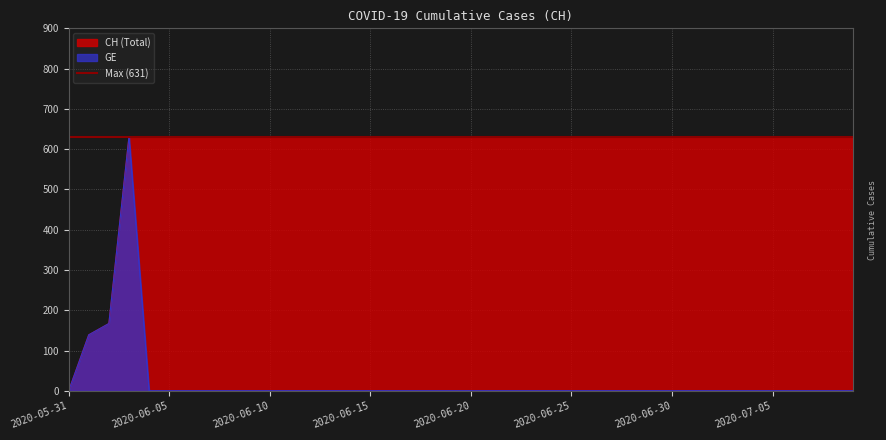

Reading left to right, what are all the values shown in this chart?

CH: 0	139	167	631	631	631	631	631	631	631	631	631	631	631	631	631	631	631	631	631	631	631	631	631	631	631	631	631	631	631	631	631	631	631	631	631	631	631	631	631
GE: 0	139	167	631	0	0	0	0	0	0	0	0	0	0	0	0	0	0	0	0	0	0	0	0	0	0	0	0	0	0	0	0	0	0	0	0	0	0	0	0